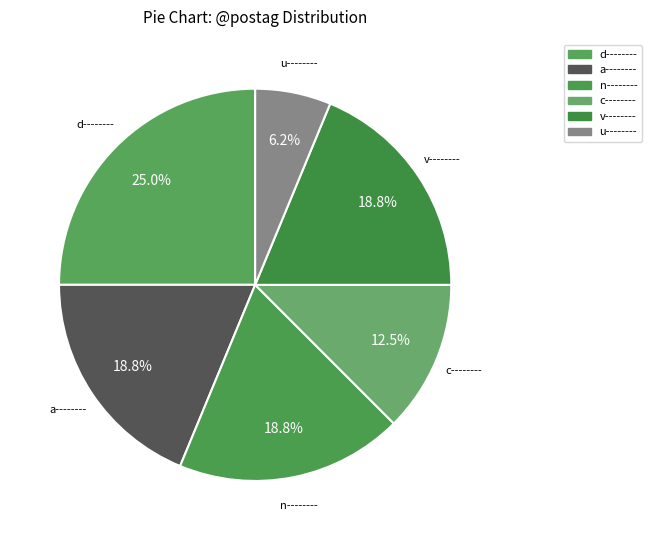

How many segments does this pie chart have?

6